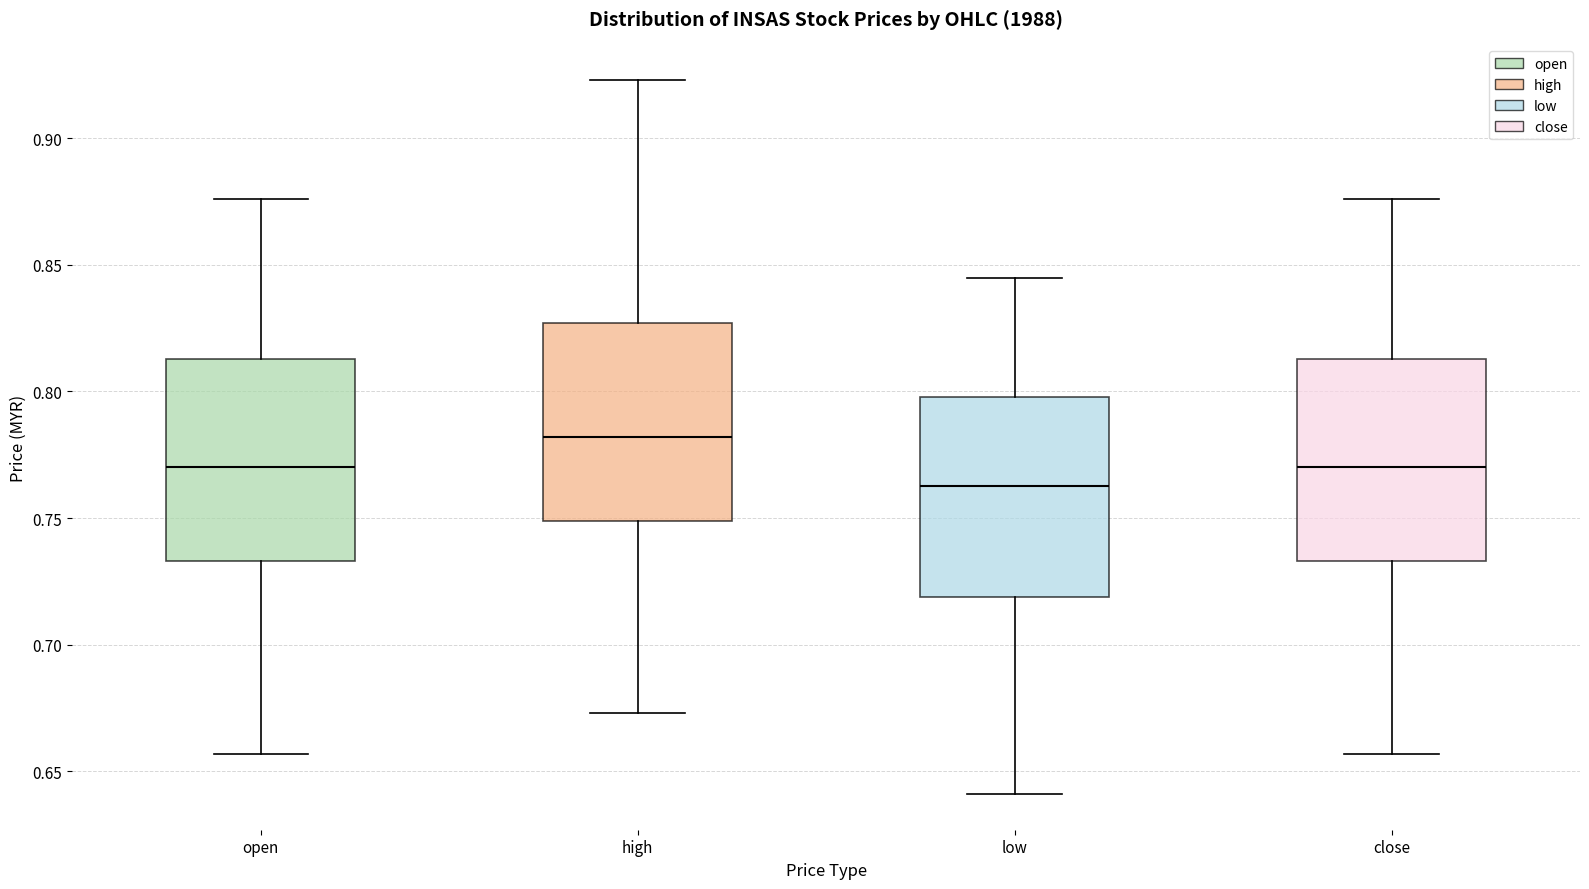

Which box has the highest median line?

high